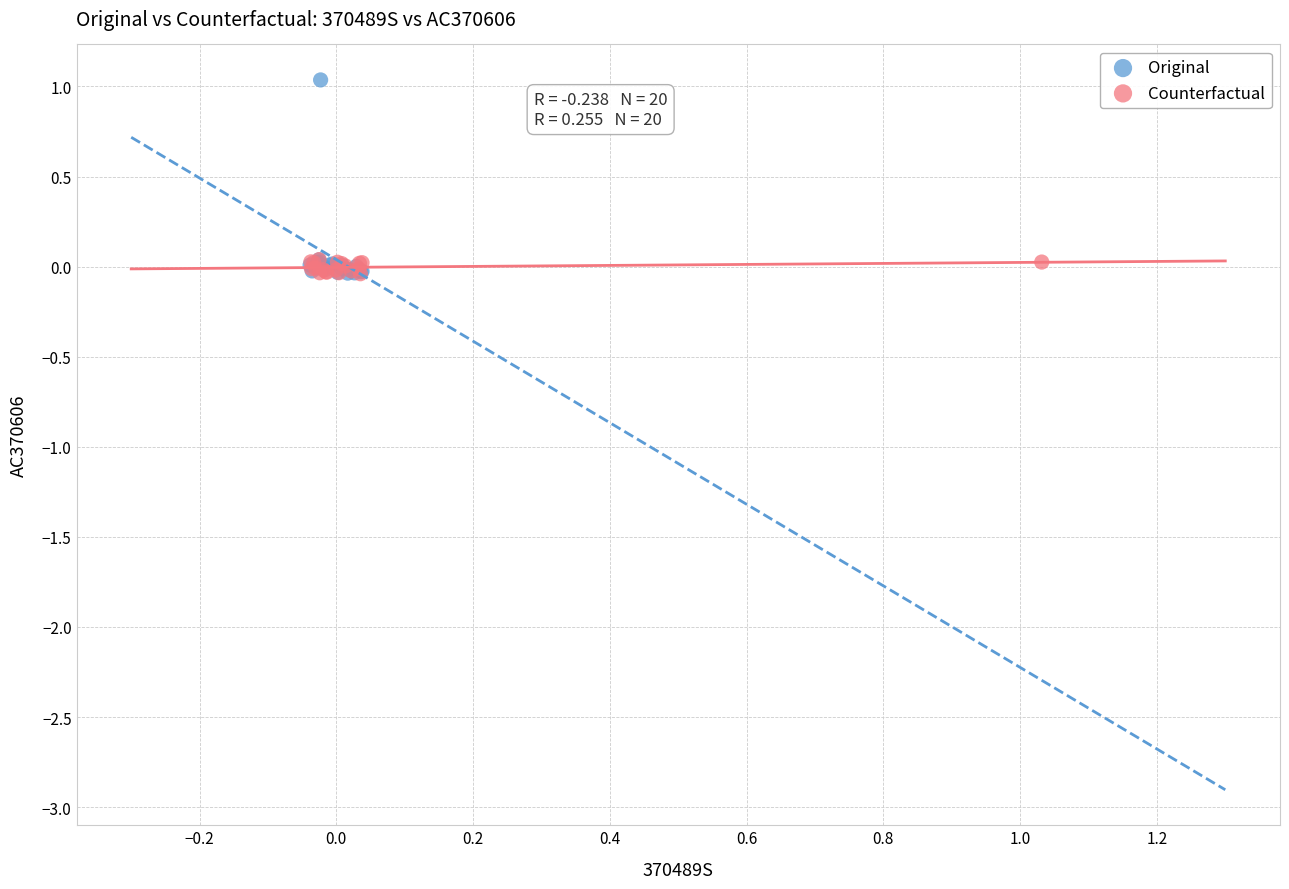

What are all the series names shown in the legend?

Original, Counterfactual